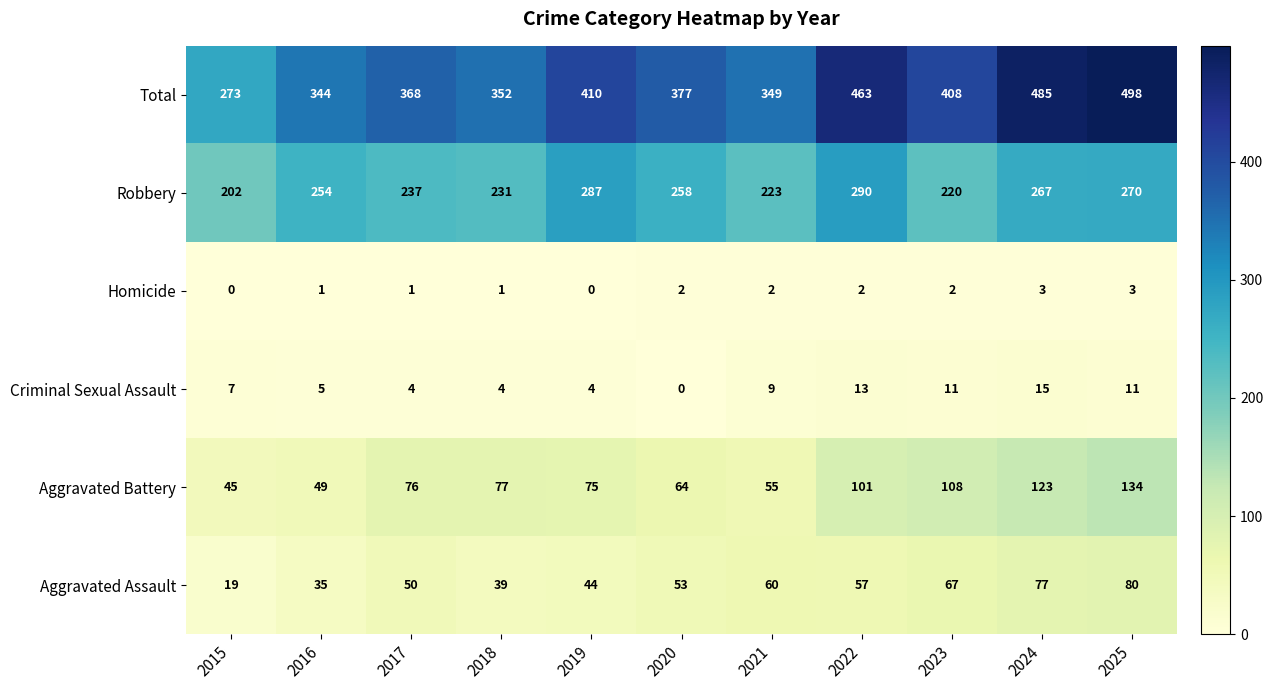

What is the highest value of the Criminal Sexual Assault series?

15